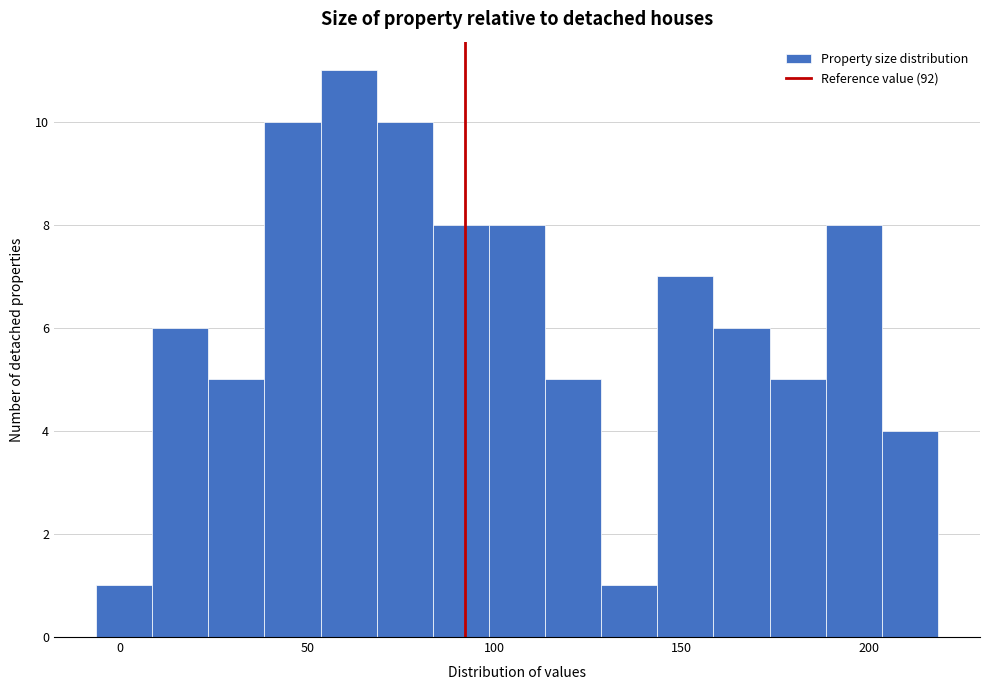

Read against the x-axis, roughly where is the centre of the tallest bar?

60